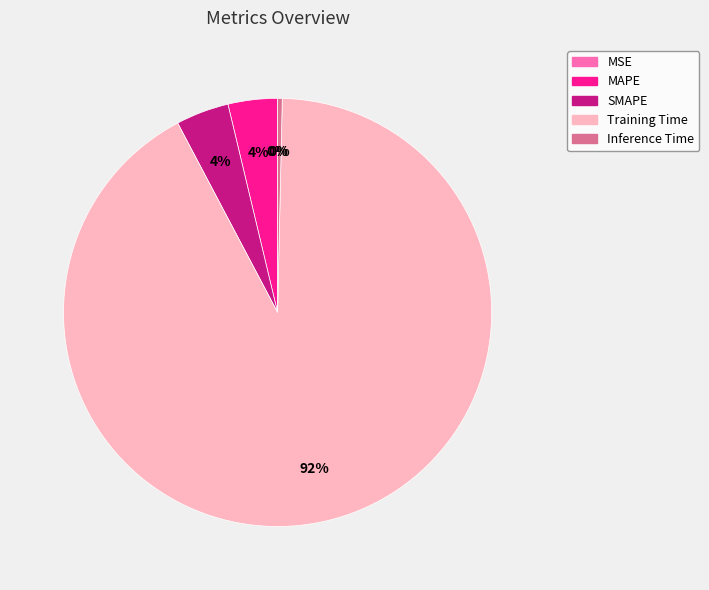

Do Inference Time and Training Time together represent more than half of the pie?

Yes